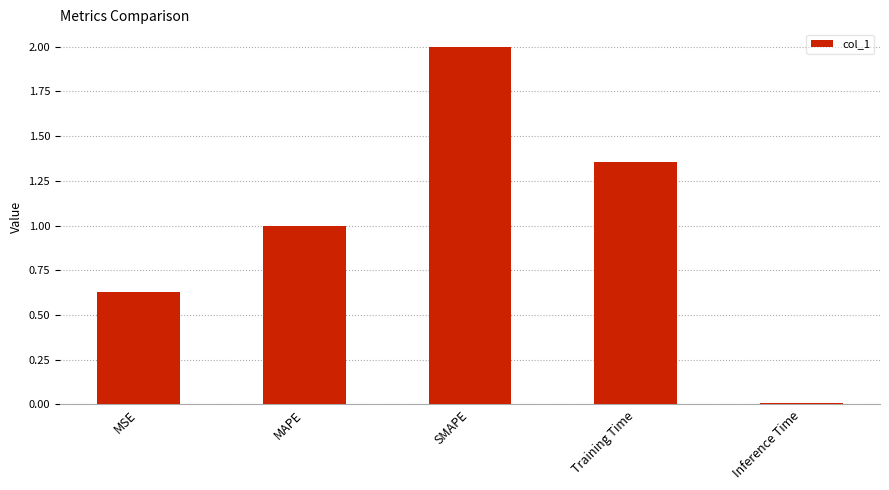

What is the change in value from MSE to SMAPE?

+1.4